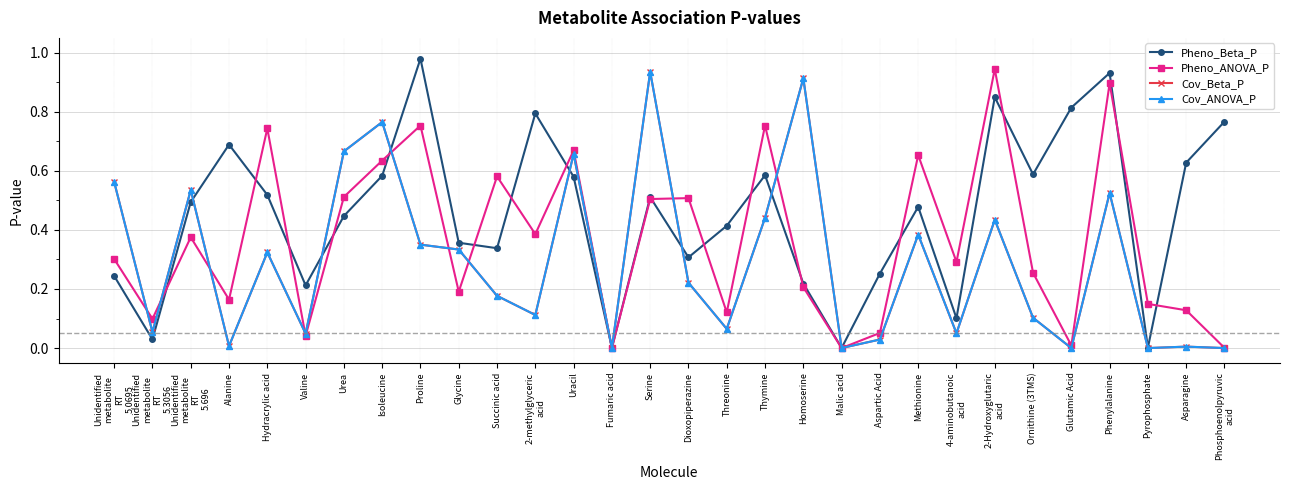

What is the approximate value of Pheno_ANOVA_P at 4-aminobutanoic
acid?

0.3